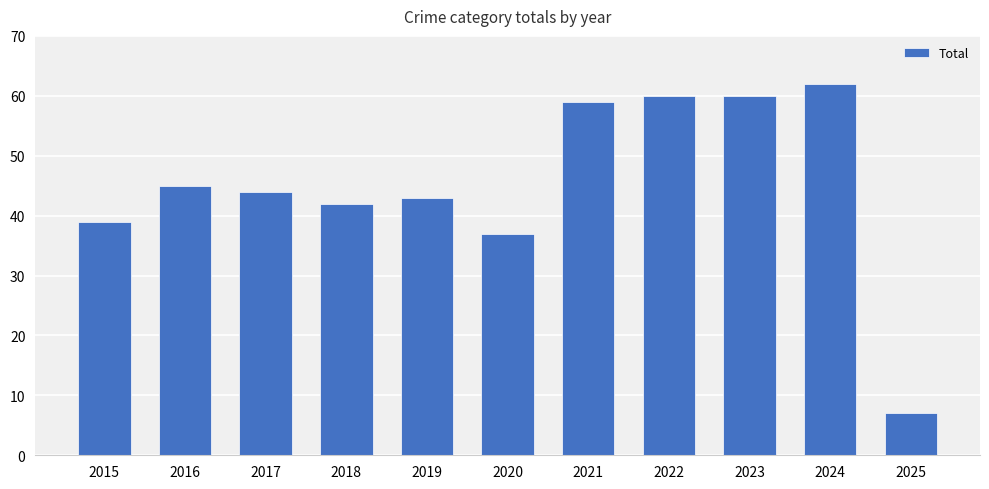

What is the greatest value displayed?

62